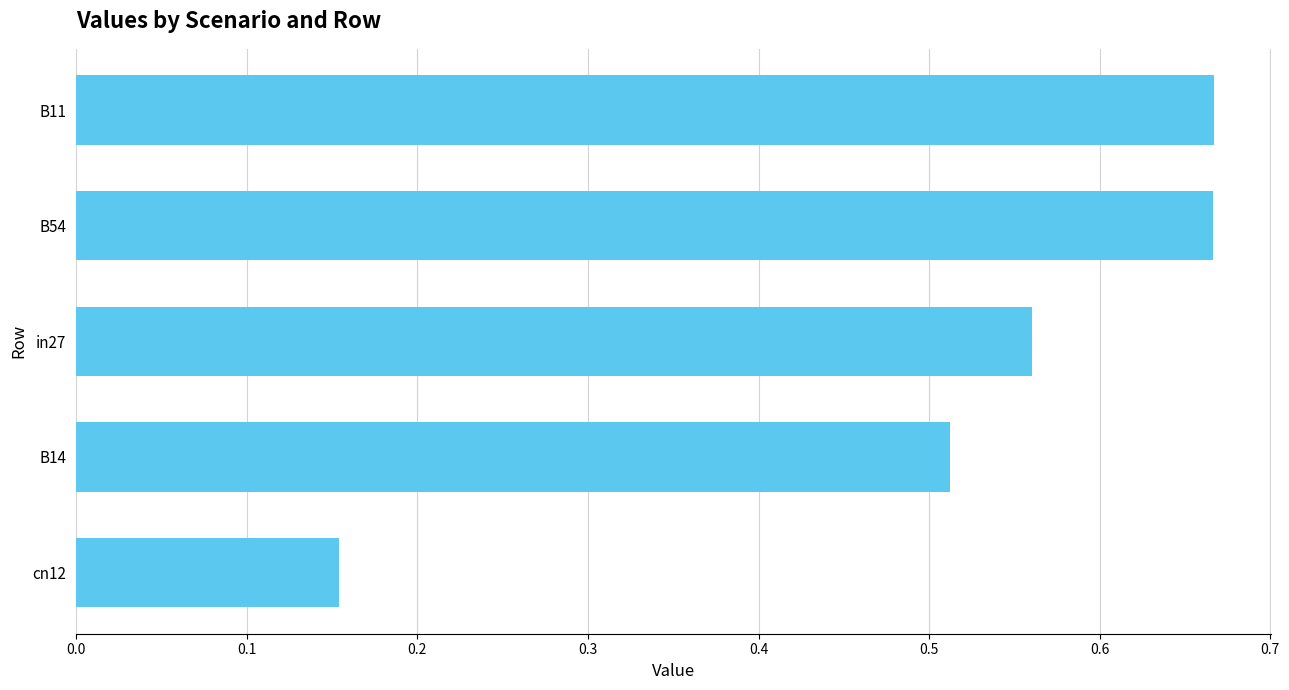

How many bars are there in total?

5